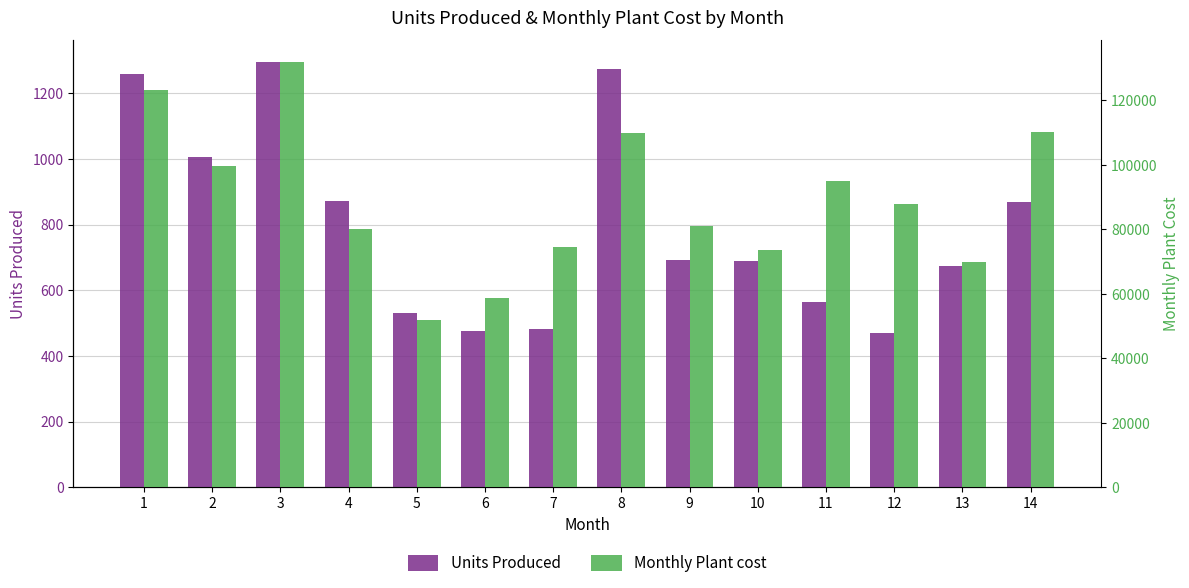

At which label does Units Produced first exceed 692?

1